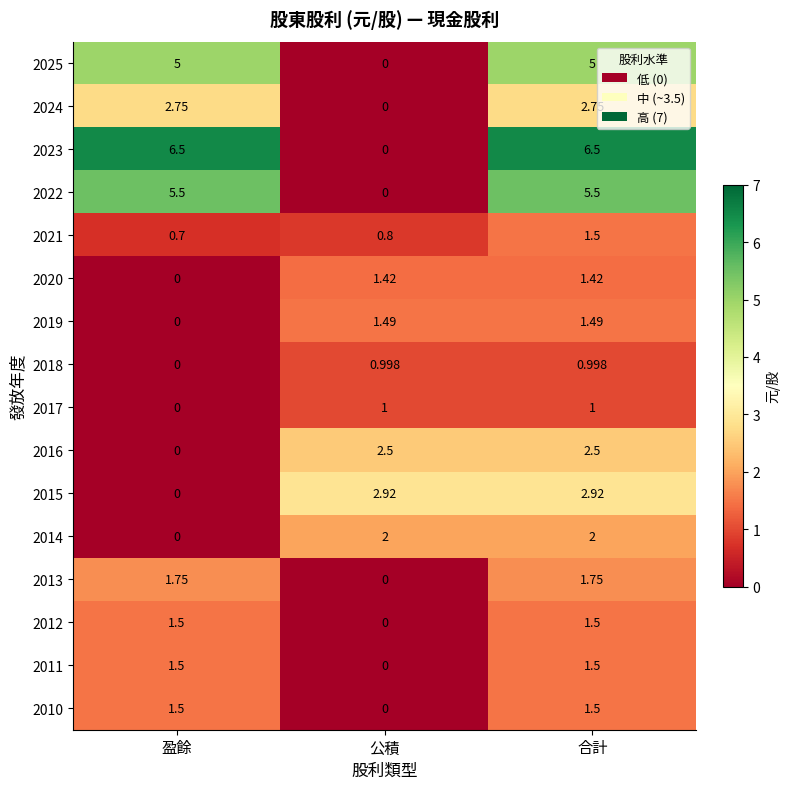

Which category has the lowest value in the 2023 series?

公積